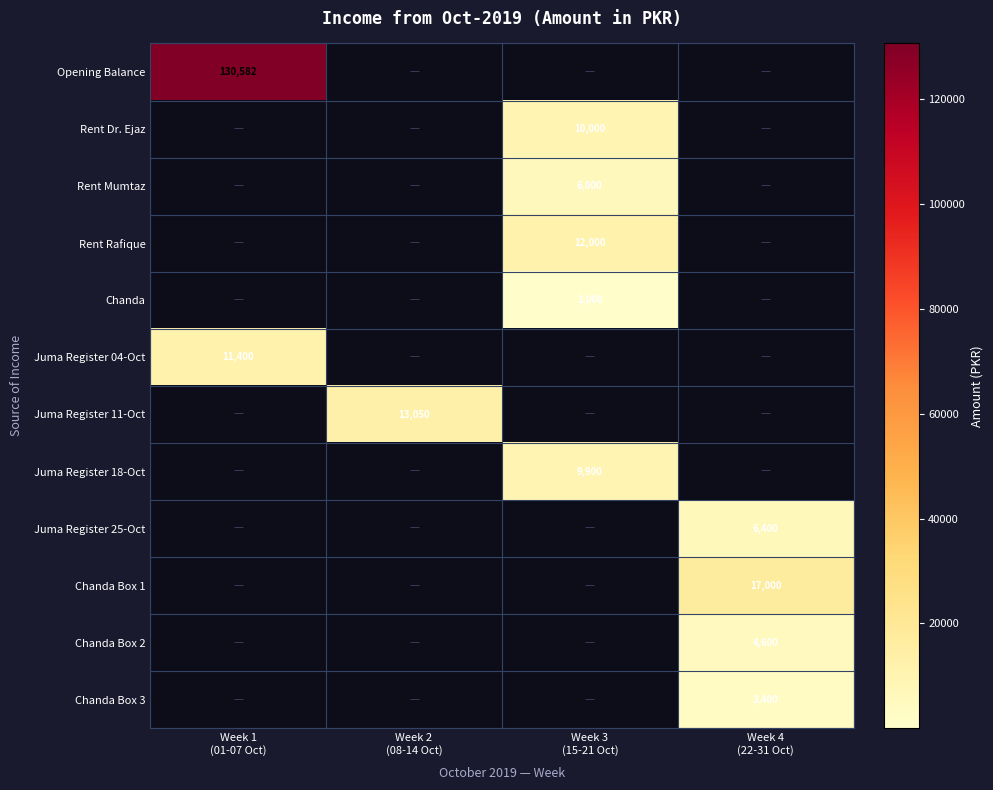

How many data points does each series have?

4